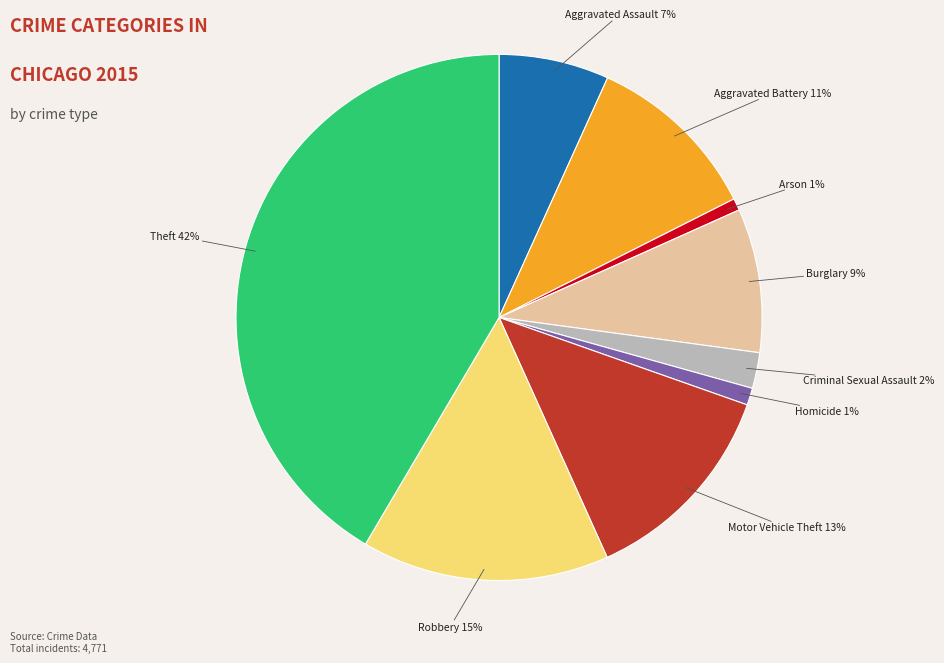

To the nearest percent, what is the average slice percentage?

11%